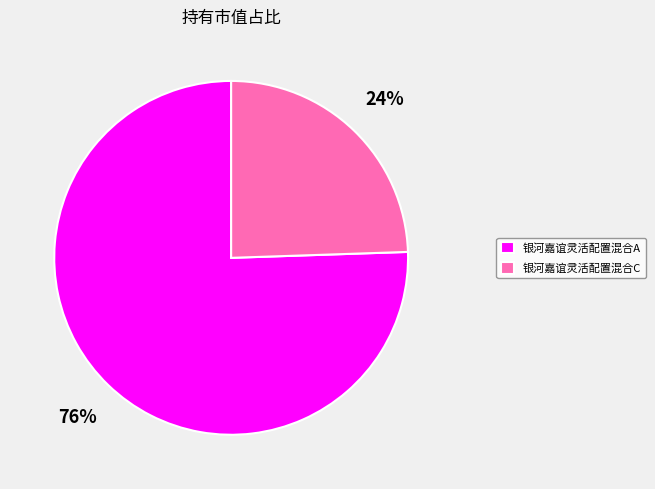

Rank the categories by value from highest to lowest.

银河嘉谊灵活配置混合A, 银河嘉谊灵活配置混合C